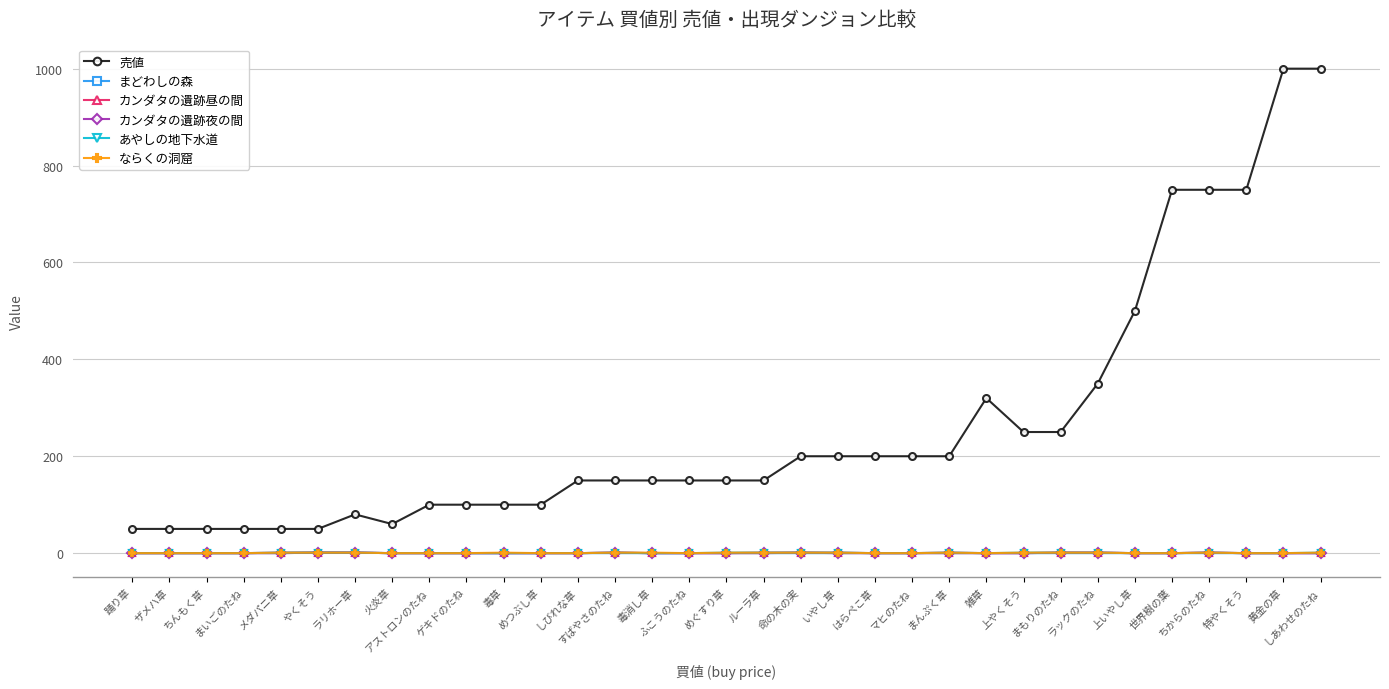

What is the sum of all 売値 values?

8660